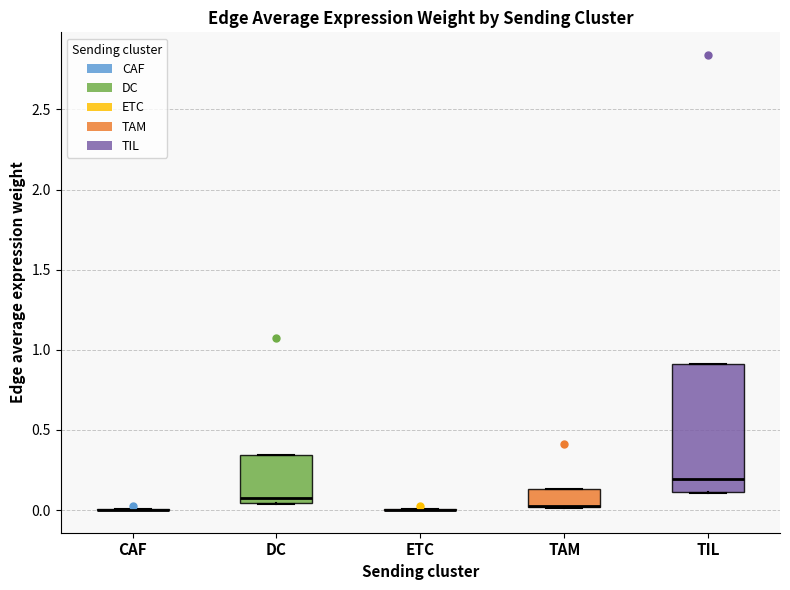

Comparing the boxes themselves (not the whiskers), which one is the tallest?

TIL